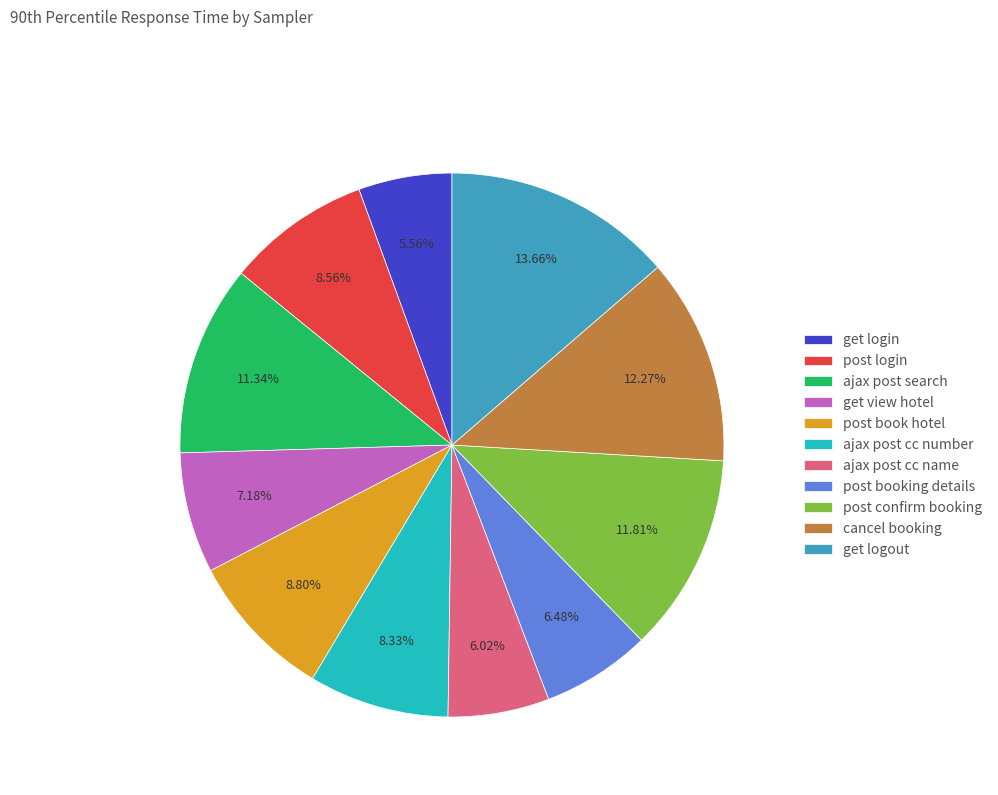

Which slice is the largest?

get logout